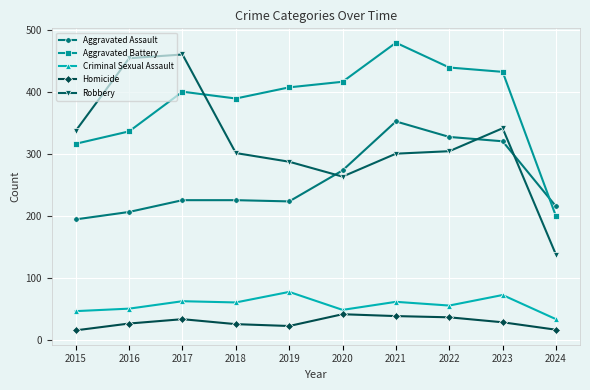

What is the value of the Aggravated Battery point at the 2nd from the left?

336